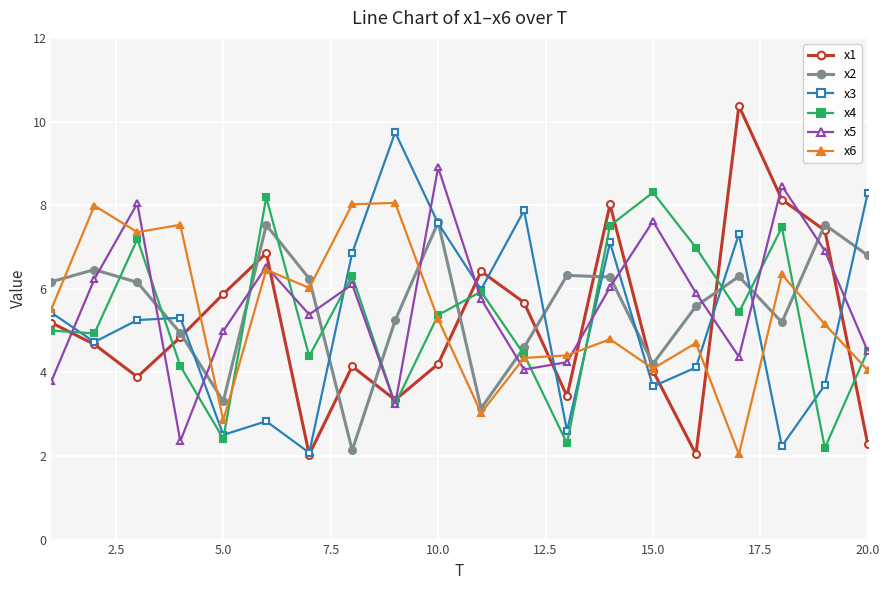

What is the lowest value of the x3 series?

2.1